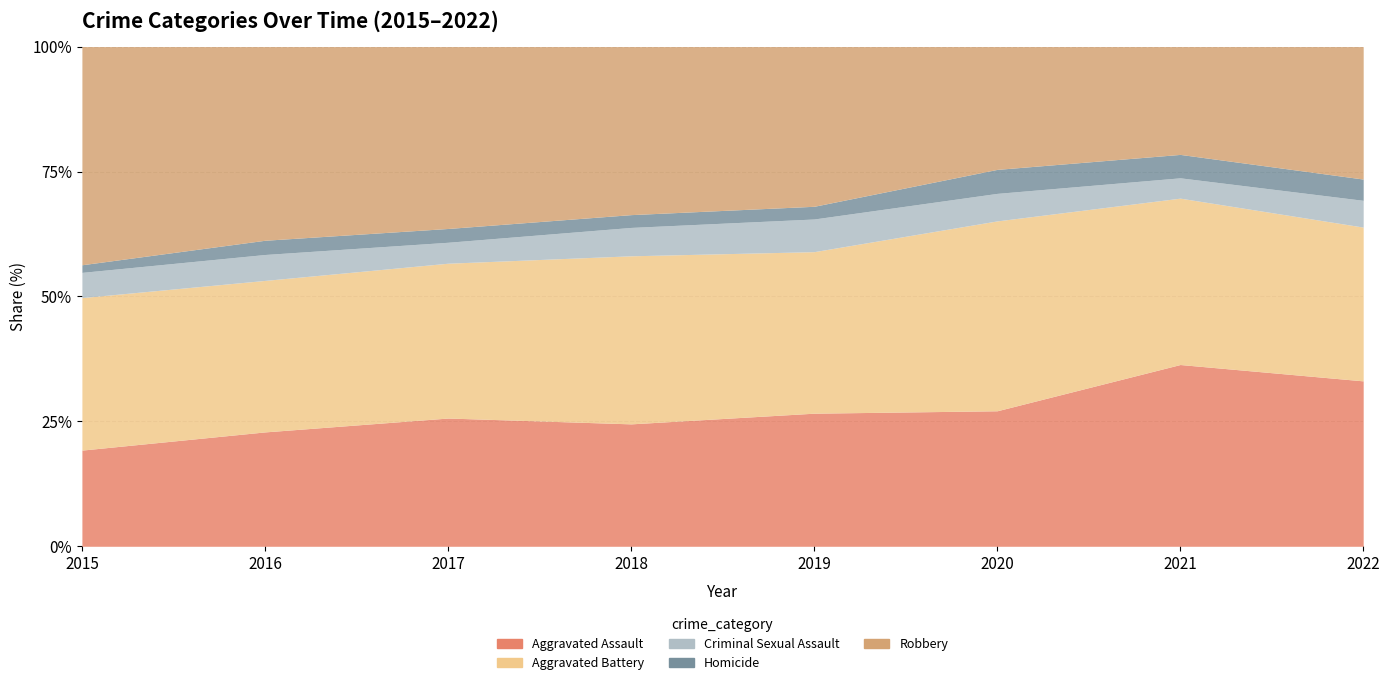

Reading left to right, transcribe all the data shown in this chart.

Aggravated Assault: 164	225	251	220	220	192	295	241
Aggravated Battery: 260	298	303	302	267	269	270	224
Criminal Sexual Assault: 43	51	41	51	54	39	33	39
Homicide: 13	28	27	23	21	34	38	31
Robbery: 372	381	356	302	264	174	175	193